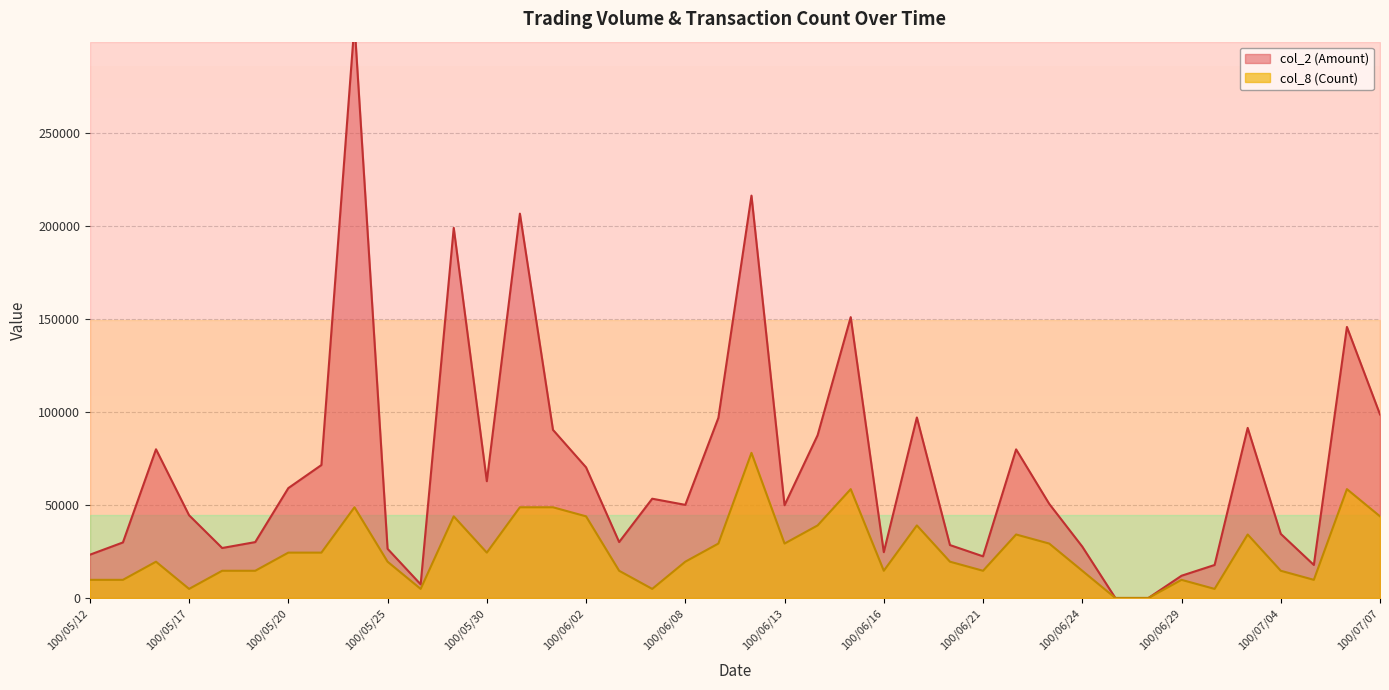

Does the chart display data point markers on the line(s)?

No